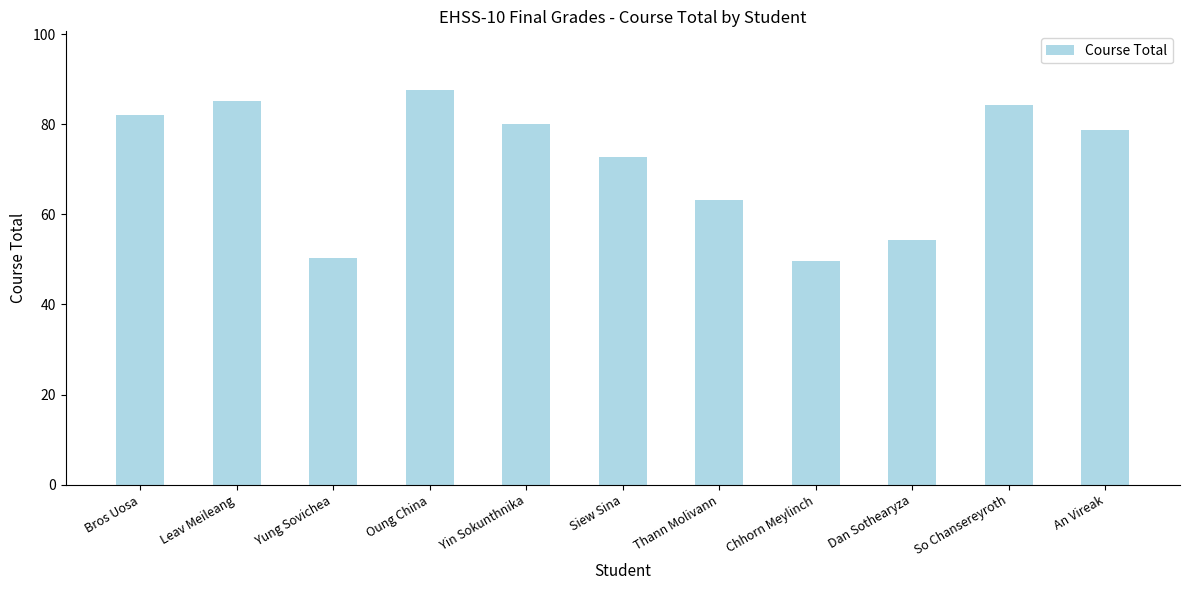

What is the difference between the maximum and minimum values?

37.9